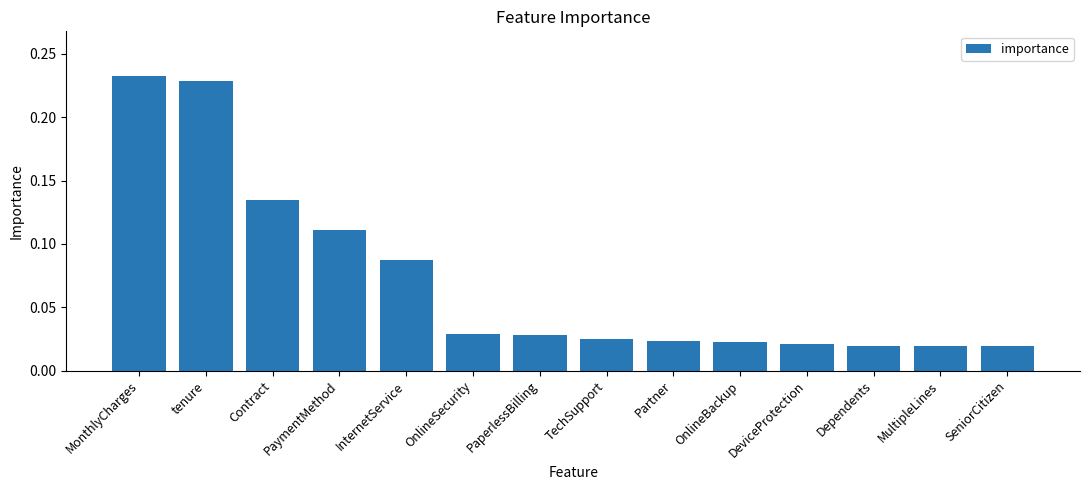

What is the sum of all values?

1.0